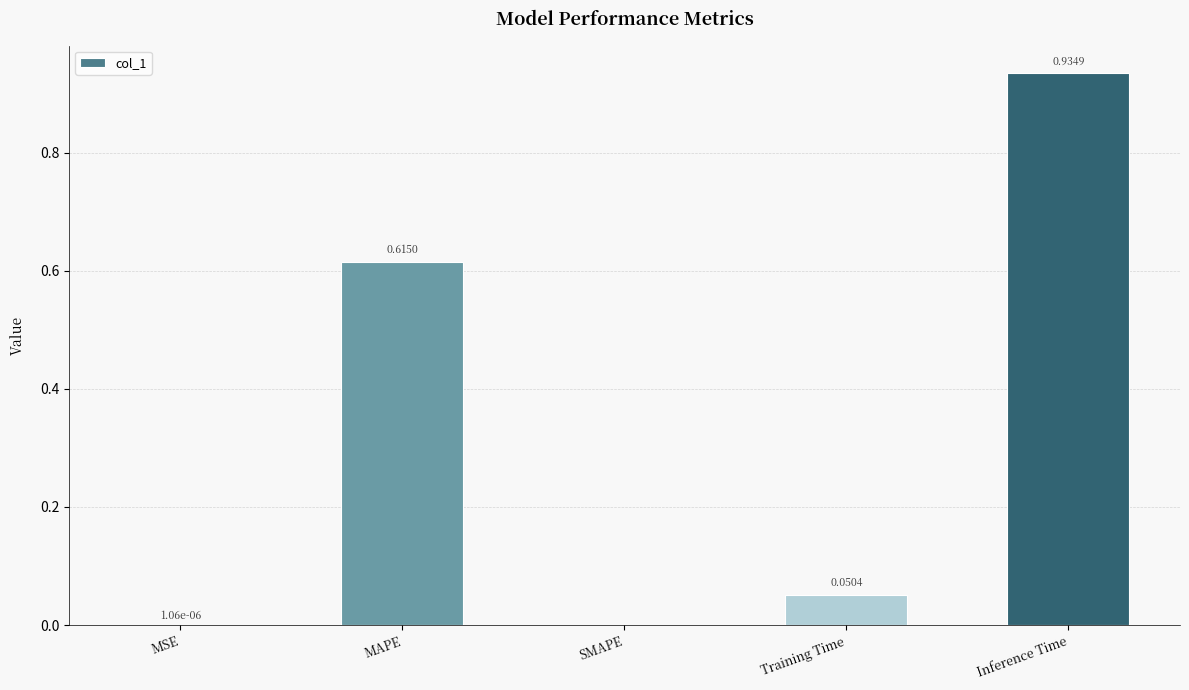

What is the change in value from MSE to Inference Time?

+0.9